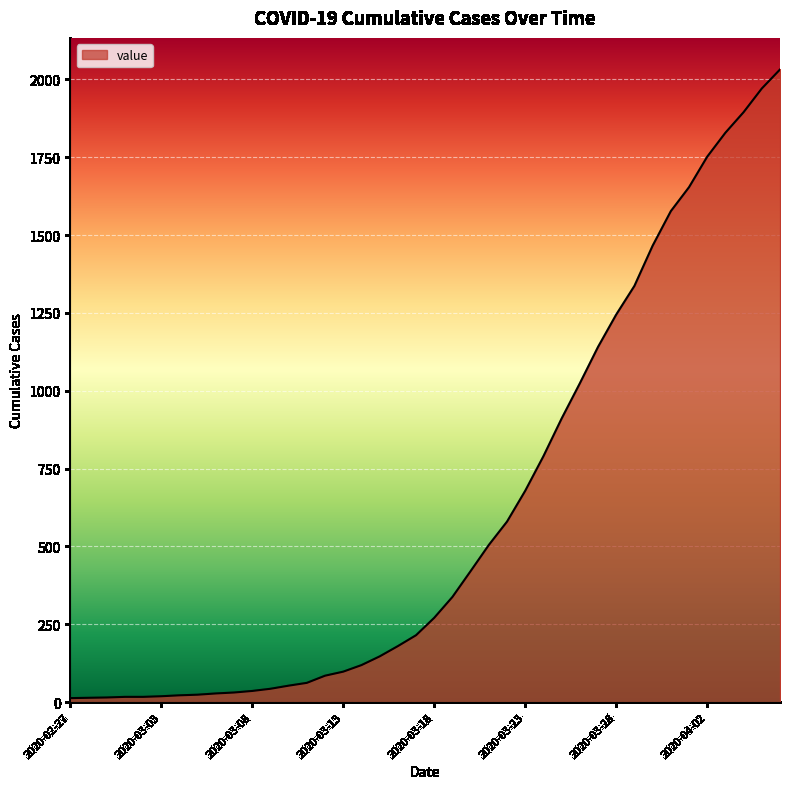

What is the maximum value shown in the chart?

2032